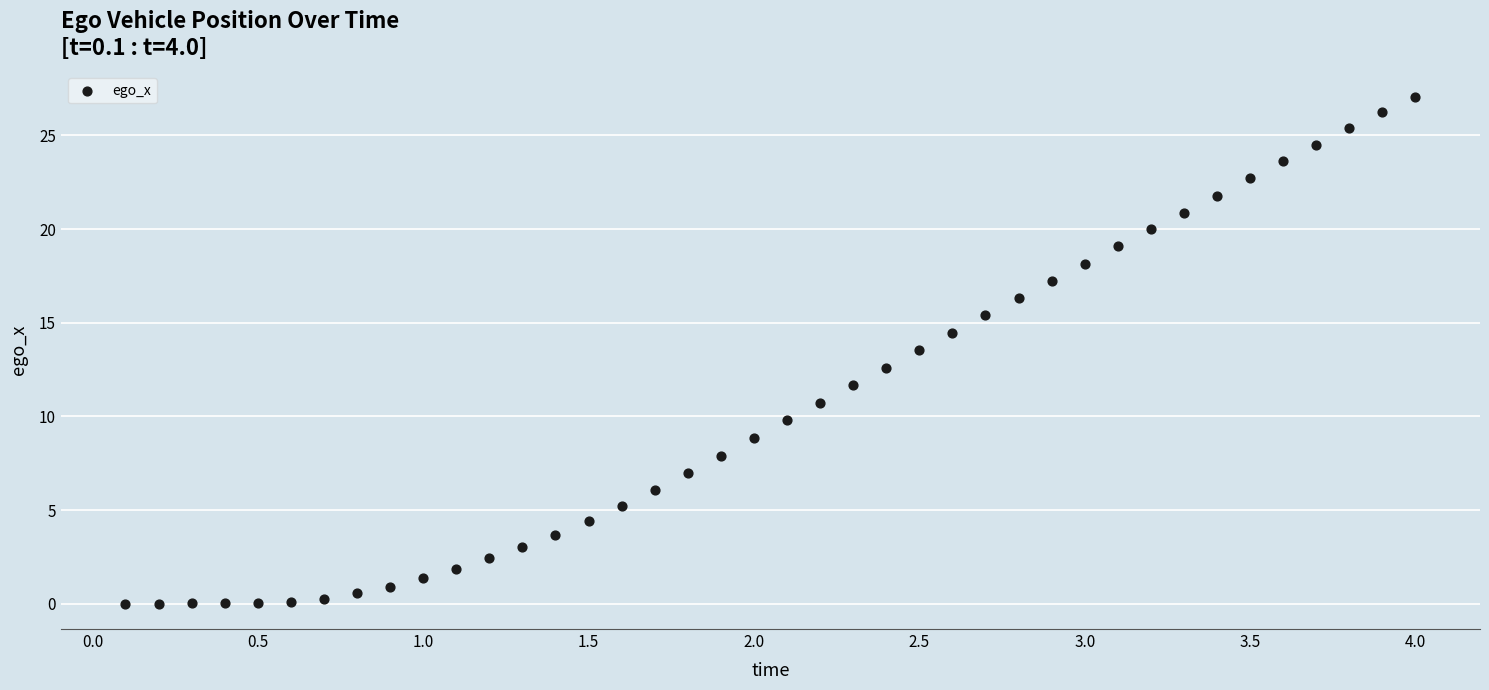

What is the range of Y values (max minus min)?

27.1